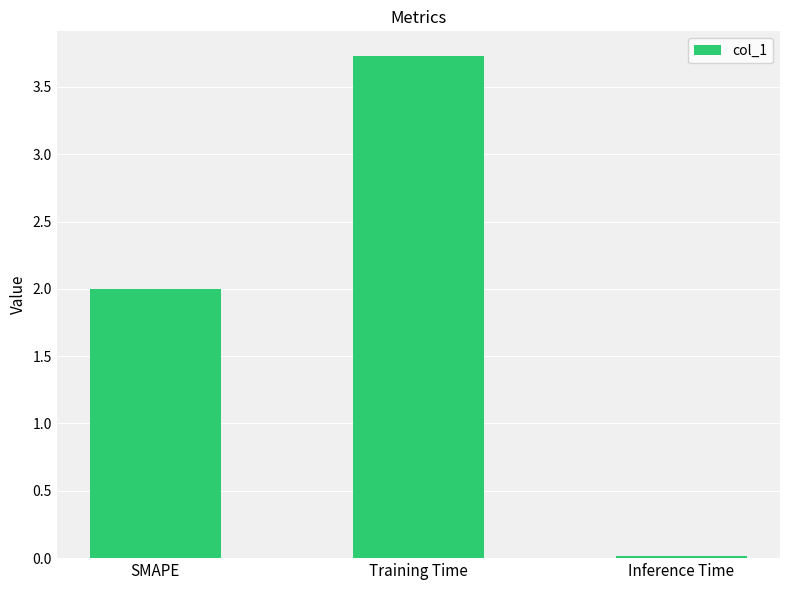

Does the chart contain any negative values?

No